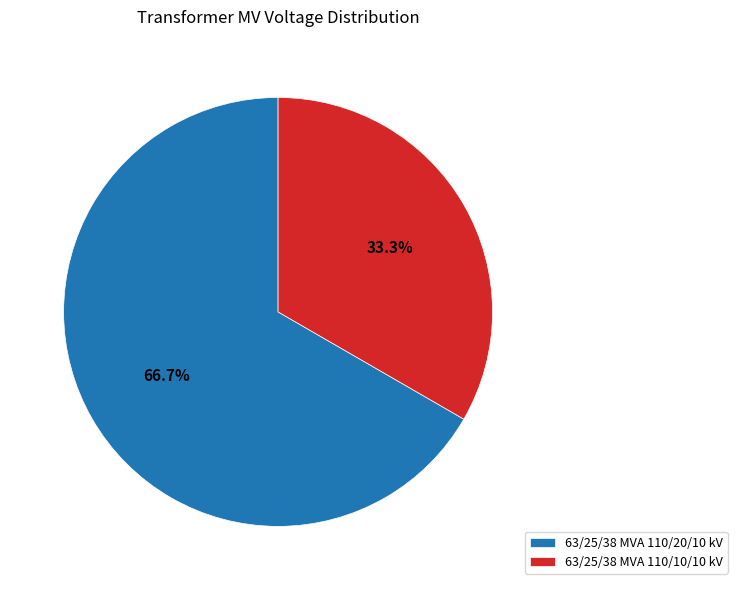

True or false: 63/25/38 MVA 110/20/10 kV accounts for 52% of the total.

False